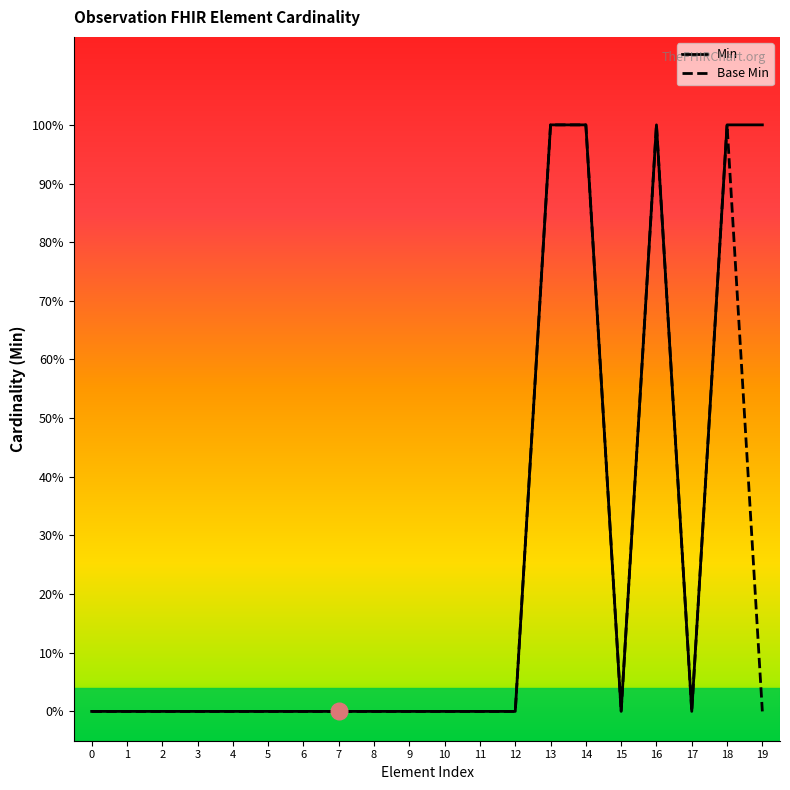

True or false: Min has more than 2 interior local peaks.

False